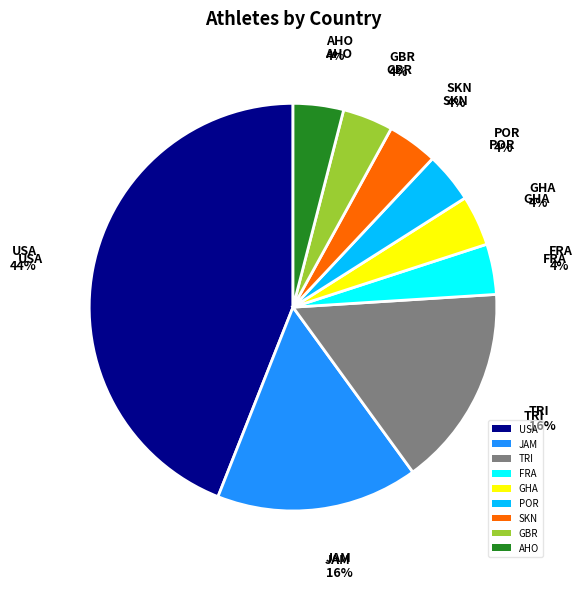

To the nearest percent, what is the average slice percentage?

11%